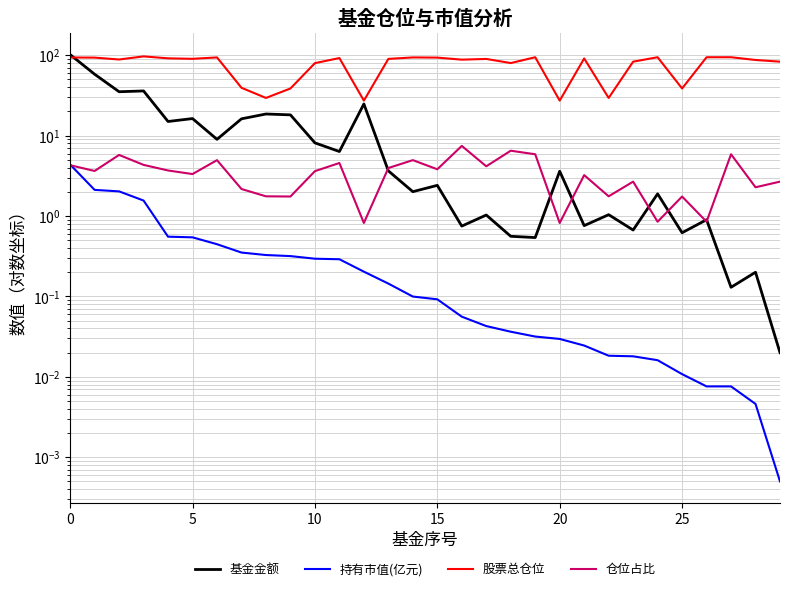

Is the value of 持有市值(亿元) at 13 greater than the value of 股票总仓位 at 10?

No